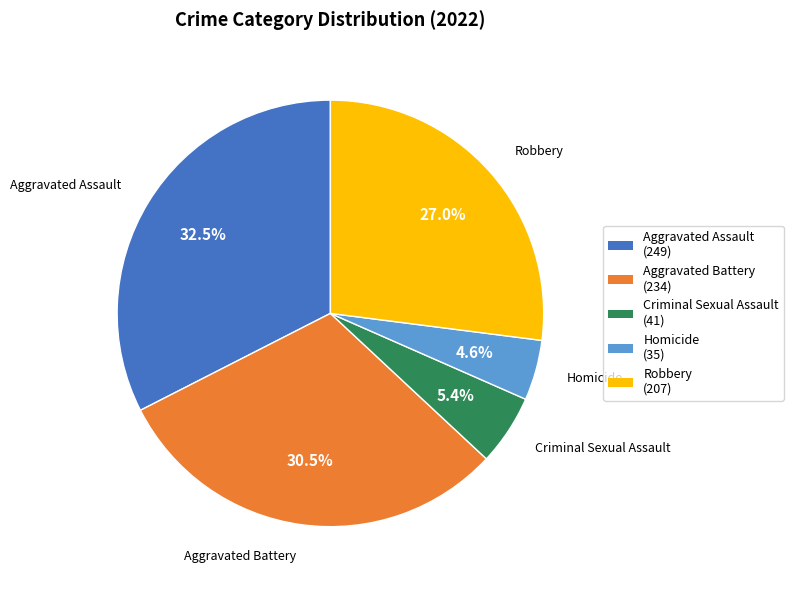

How many slices are in this pie chart?

5